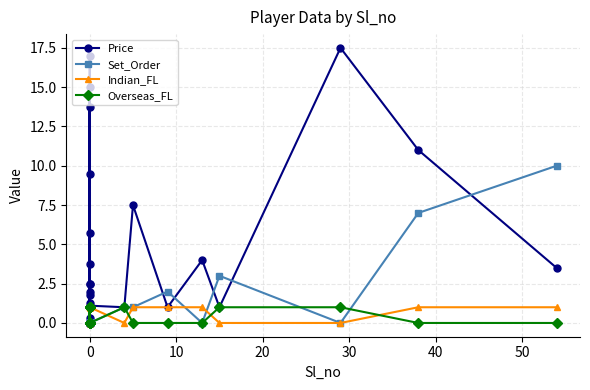

List the series in order of their peak value, lowest first.

Indian_FL, Overseas_FL, Set_Order, Price